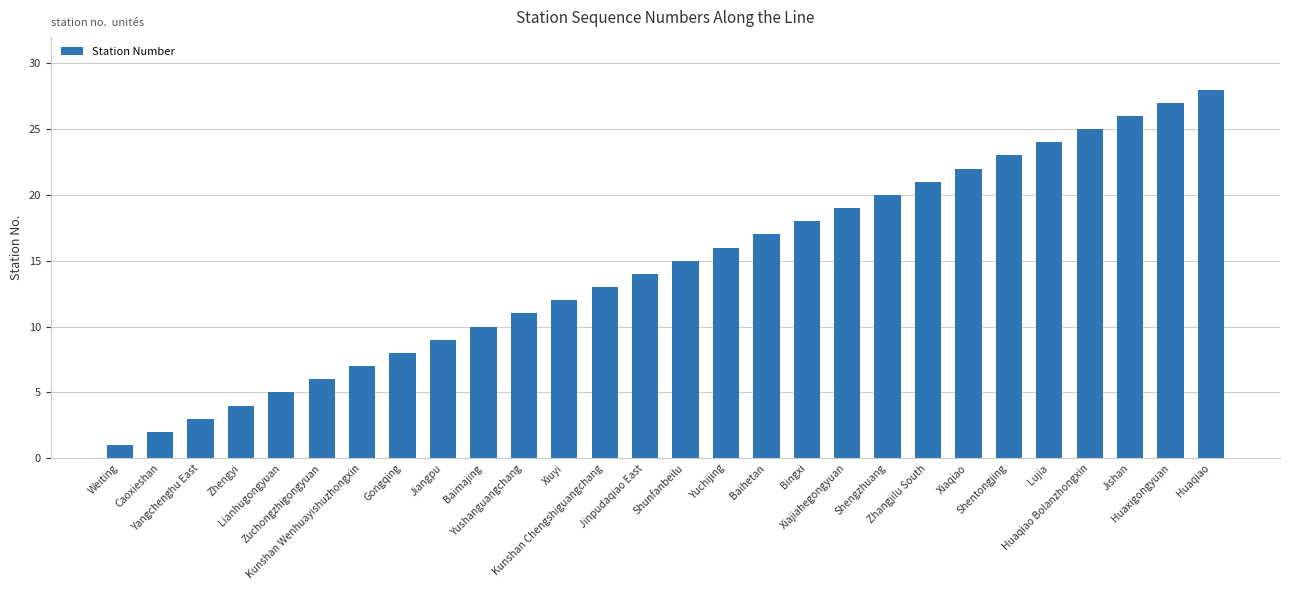

Which category has the lowest value across all series?

Weiting